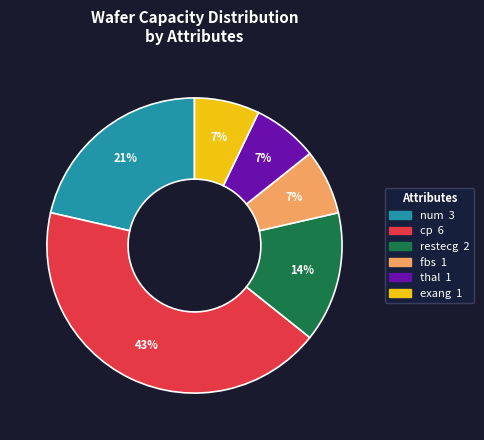

To the nearest percent, what percentage of the pie is thal?

7%